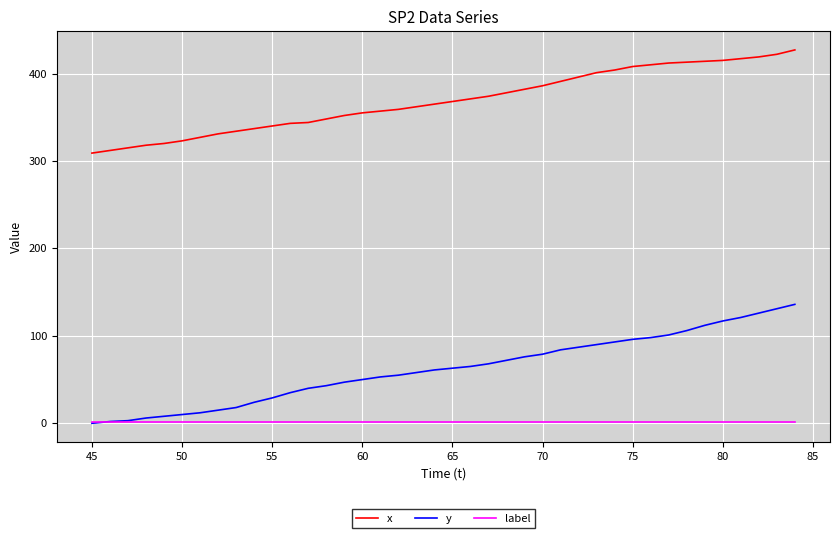

Rank the series by their average value, from lowest to highest.

label, y, x